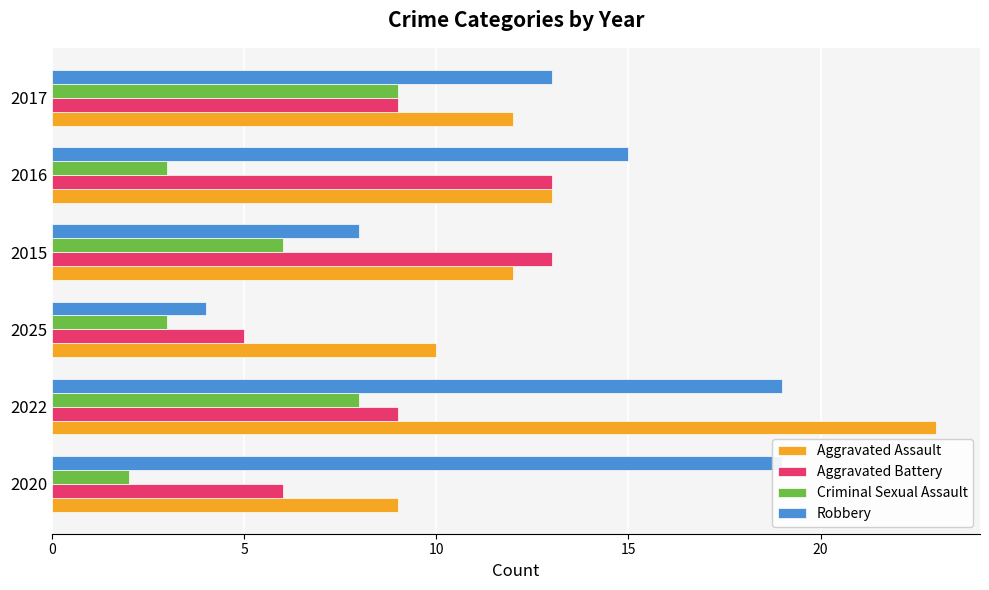

List the series in order of their peak value, highest first.

Aggravated Assault, Robbery, Aggravated Battery, Criminal Sexual Assault